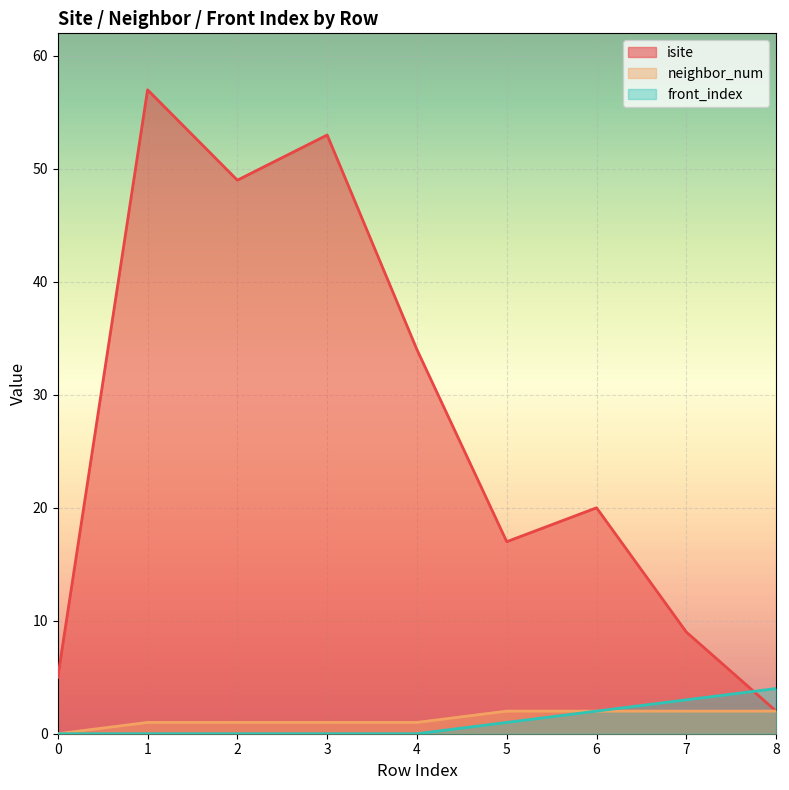

How many interior local peaks does the isite series have?

3